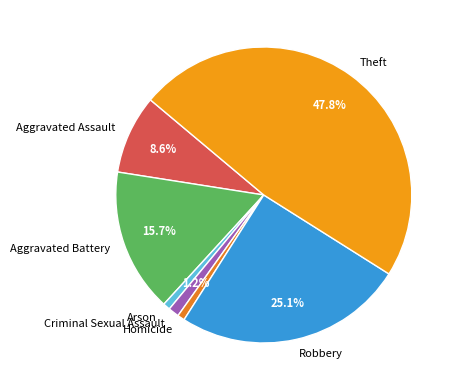

To the nearest percent, what is the combined percentage of Aggravated Battery and Aggravated Assault?

24%